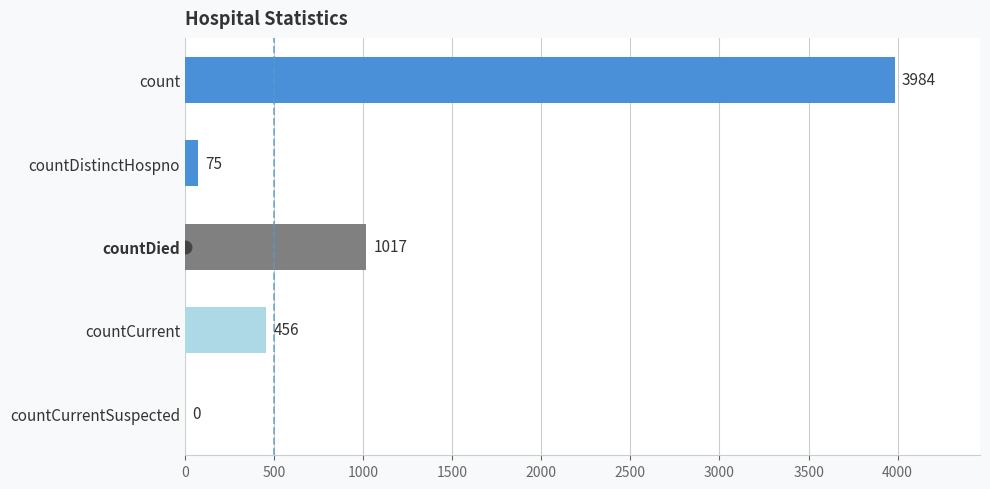

What is the maximum value shown in the chart?

3984